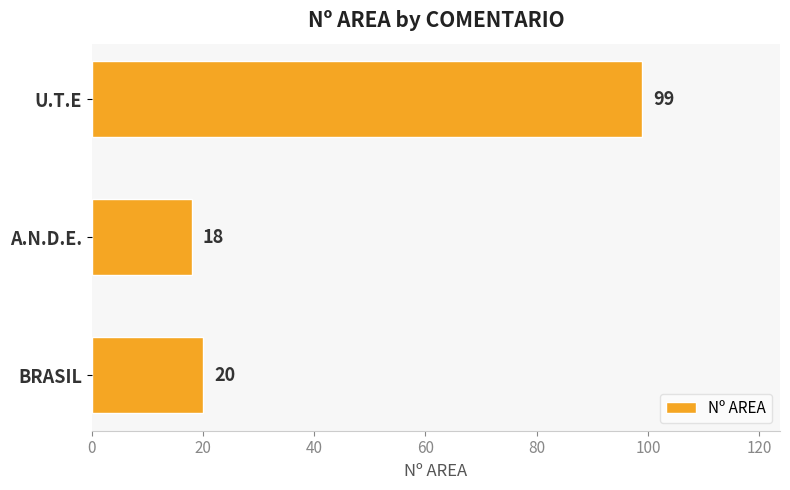

What is the change in value from U.T.E to BRASIL?

-79